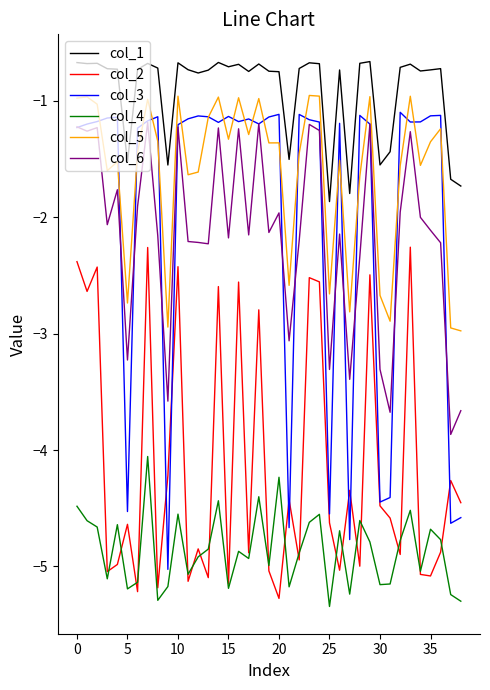

What is the minimum value for col_5?

-3.0